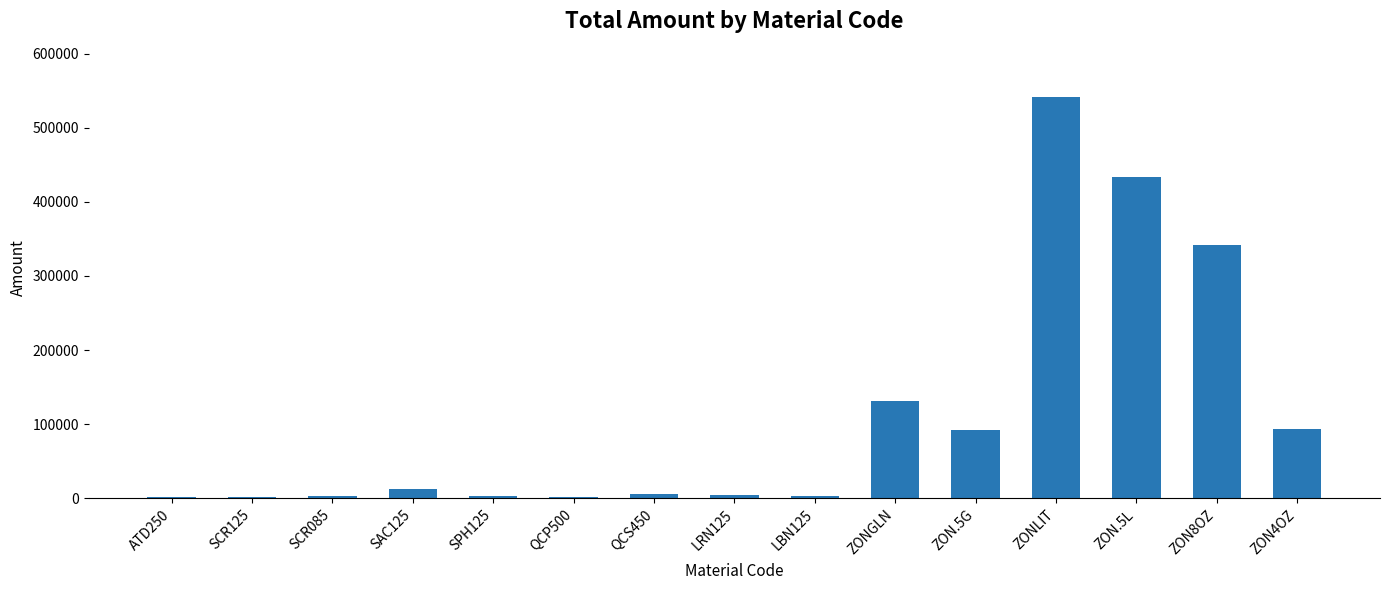

What is the sum of all values?

1669490.2